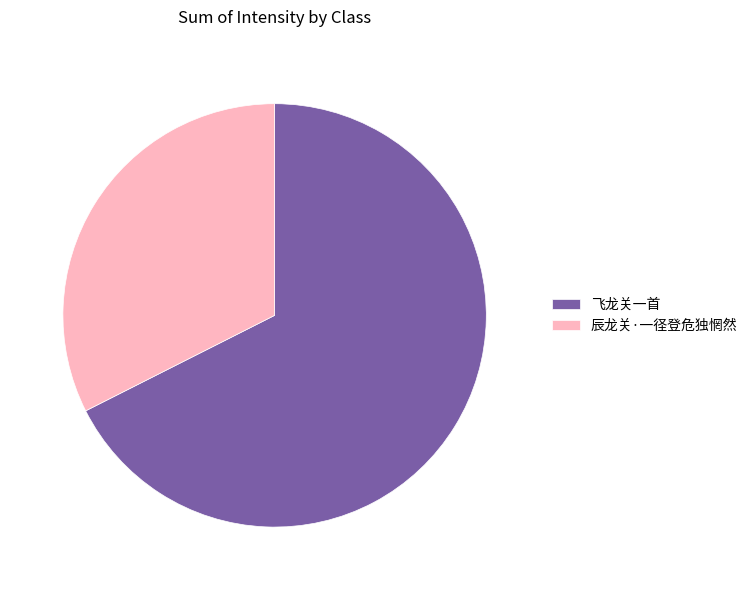

The 辰龙关·一径登危独惘然 slice represents 44% of the pie. True or false?

False